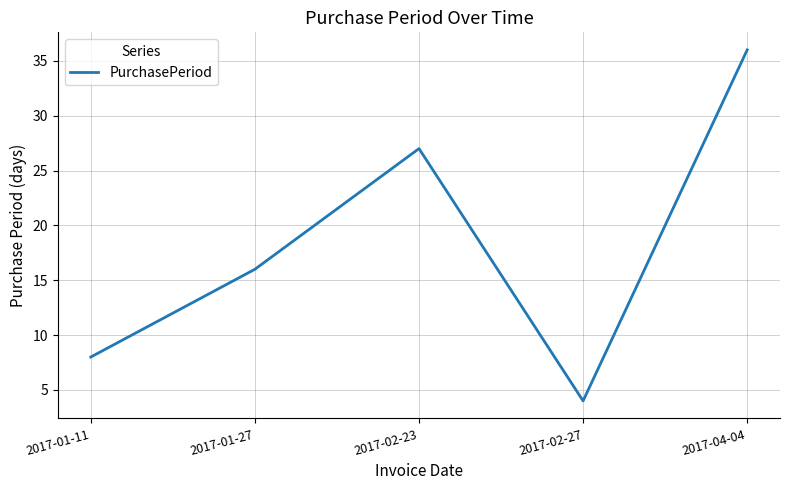

How many lines are shown in the chart?

1